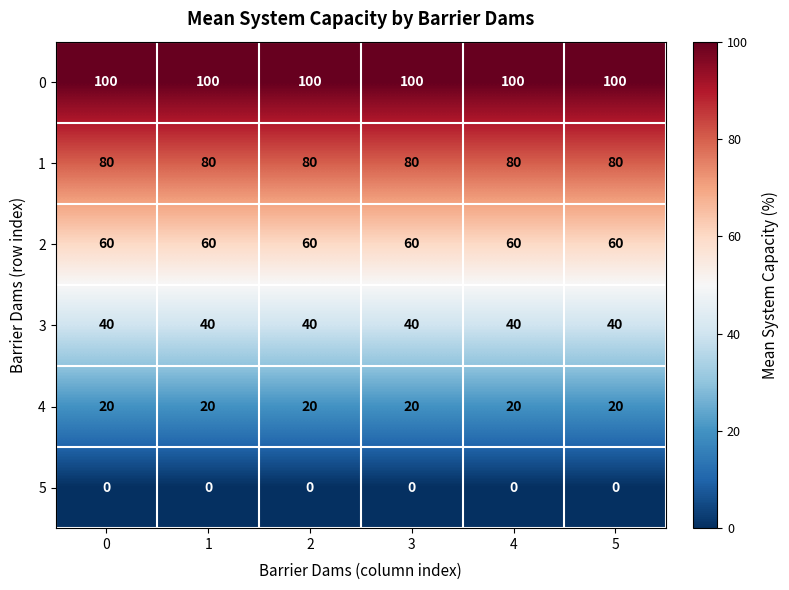

What is the approximate value of 1 at 4?

80